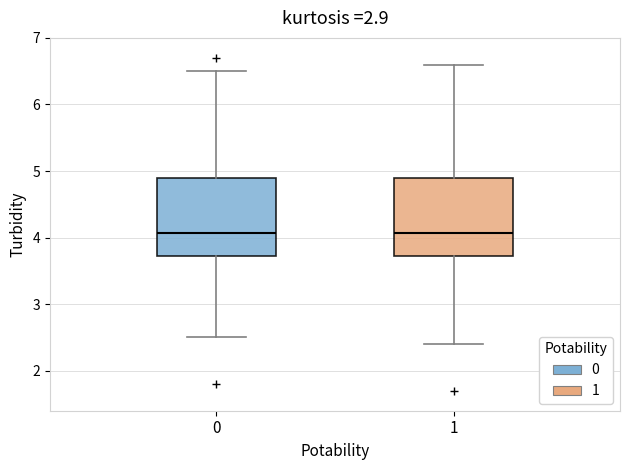

Reading left to right, transcribe this box plot: for each box, give where its median line is, the range the box spans, and where its two whiskers end, as read against the y-axis. The values are not printed on the chart, so give them approximately, as read against the axis.

0: median 4.1, box 3.7 to 4.9, whiskers 2.5 to 6.5
1: median 4.1, box 3.7 to 4.9, whiskers 2.4 to 6.6